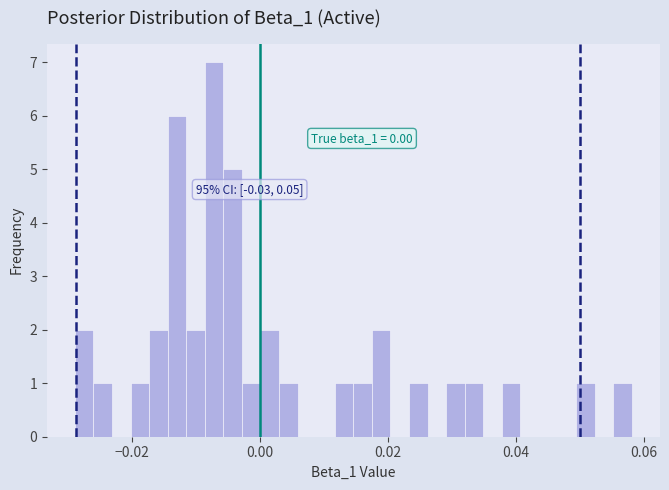

Read against the x-axis, roughly where is the centre of the tallest bar?

-0.008